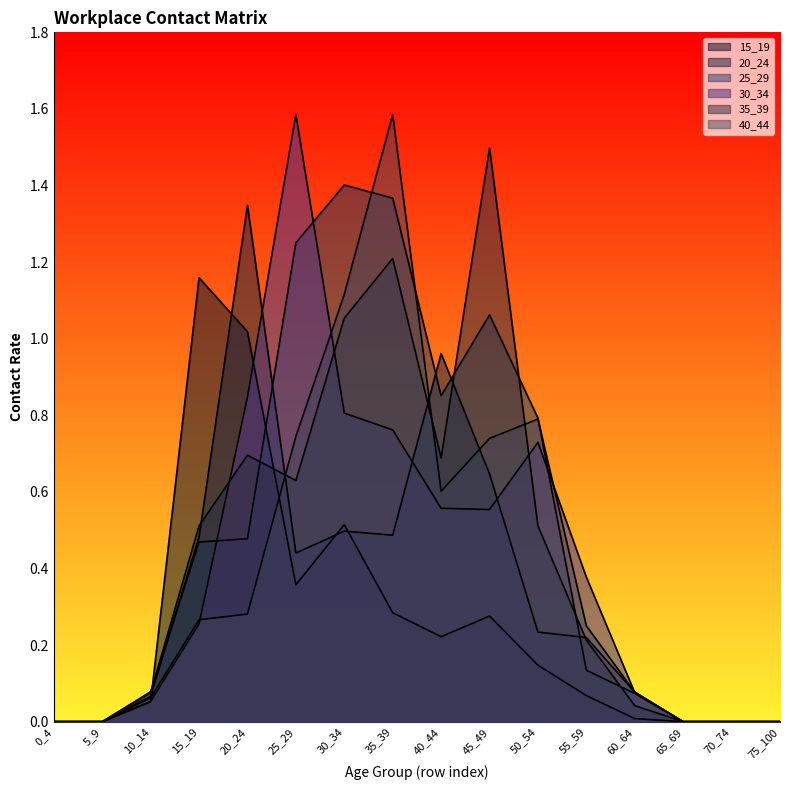

Which series changed the most between 25_29 and 45_49?

30_34